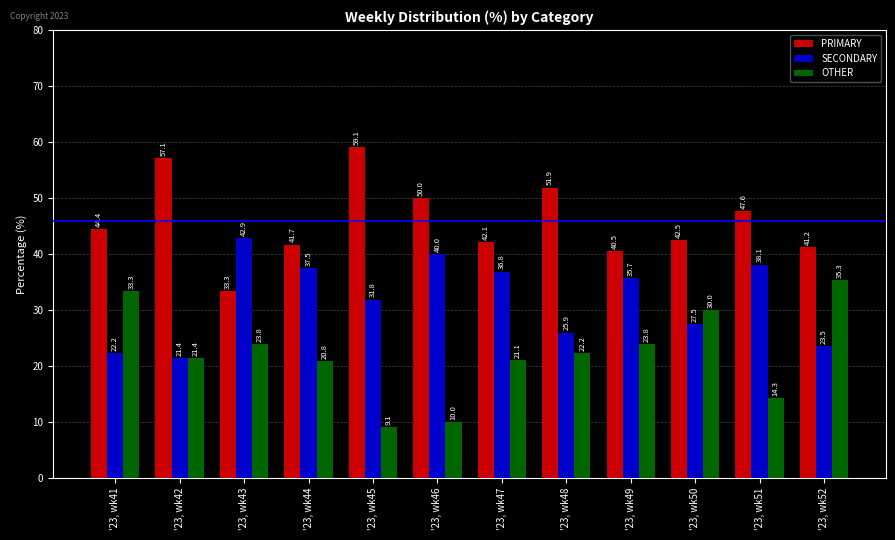

Rank the categories by SECONDARY value from highest to lowest.

'23, wk43, '23, wk46, '23, wk51, '23, wk44, '23, wk47, '23, wk49, '23, wk45, '23, wk50, '23, wk48, '23, wk52, '23, wk41, '23, wk42